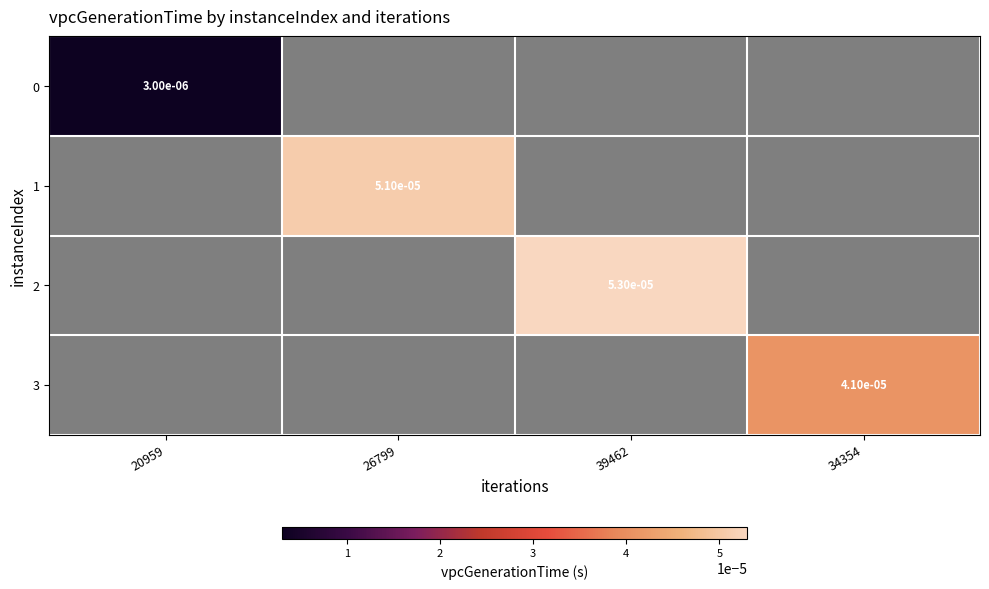

Rank the categories by 2 value from lowest to highest.

20959, 26799, 39462, 34354